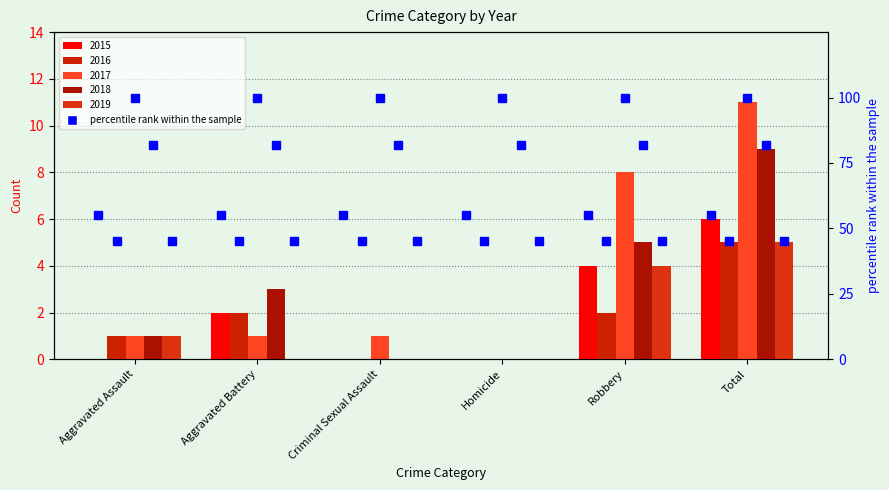

How many 2015 values are between 0 and 4?

5